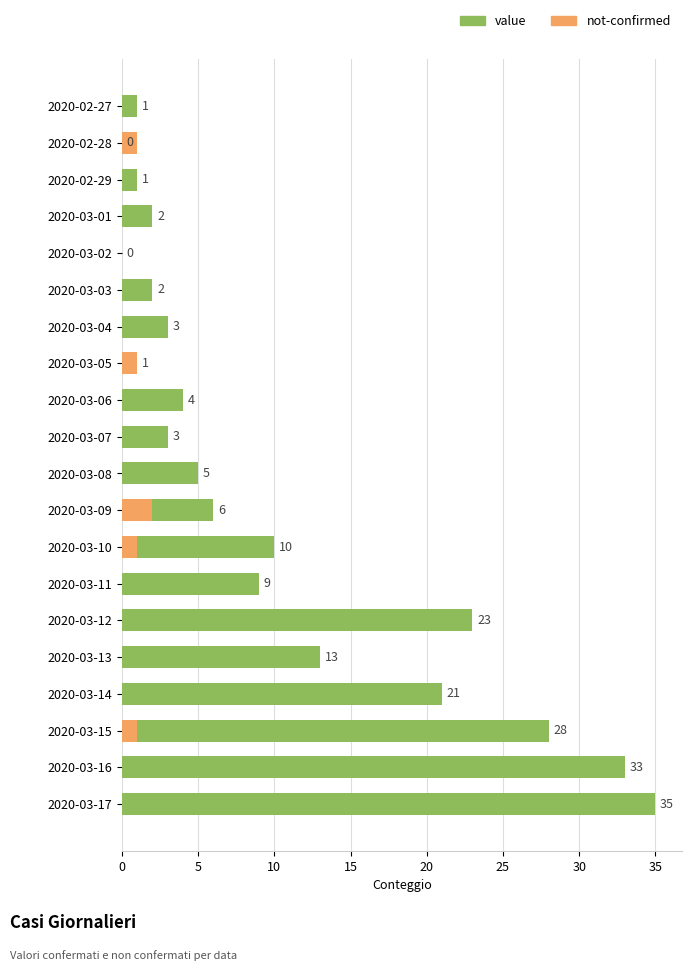

Read the value value at 2020-02-27.

1